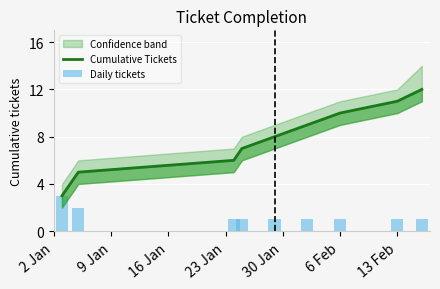

Which category has the lowest value across all series?

16 Jan